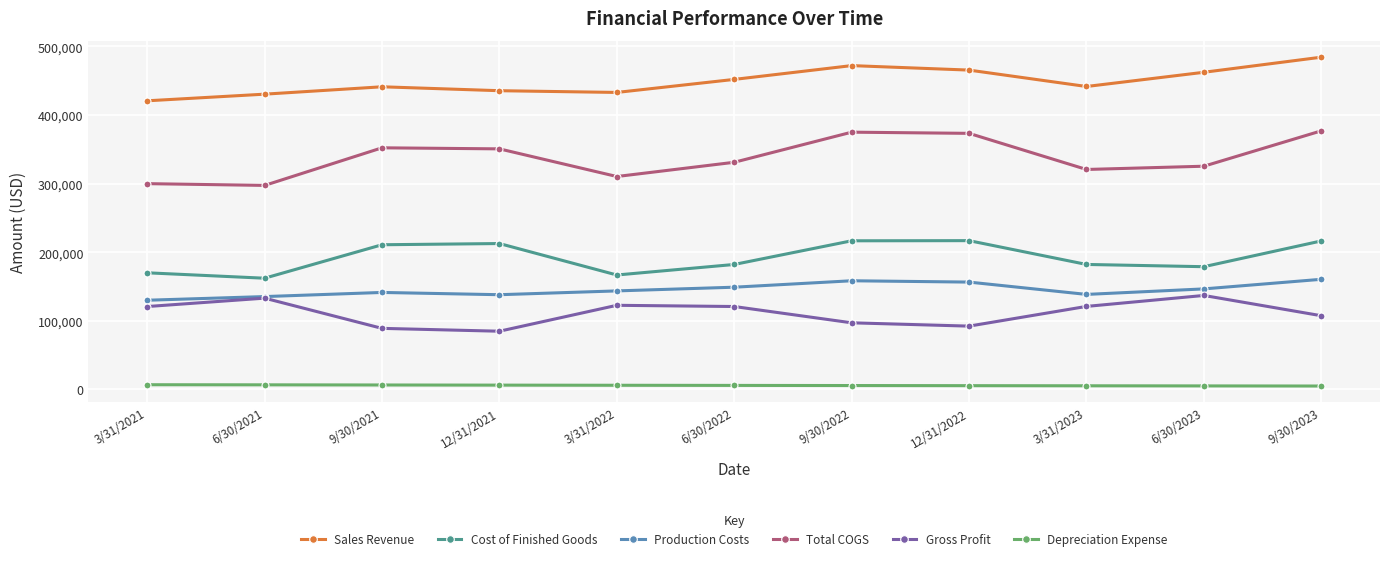

The Cost of Finished Goods series shows 216665 at 9/30/2022. True or false?

True